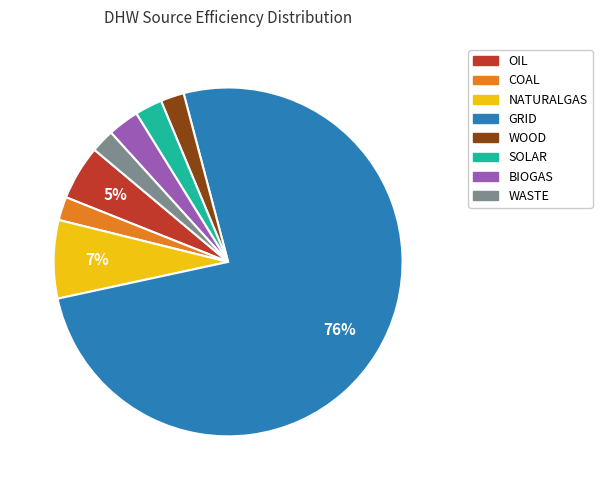

Count the number of slices in the pie.

8